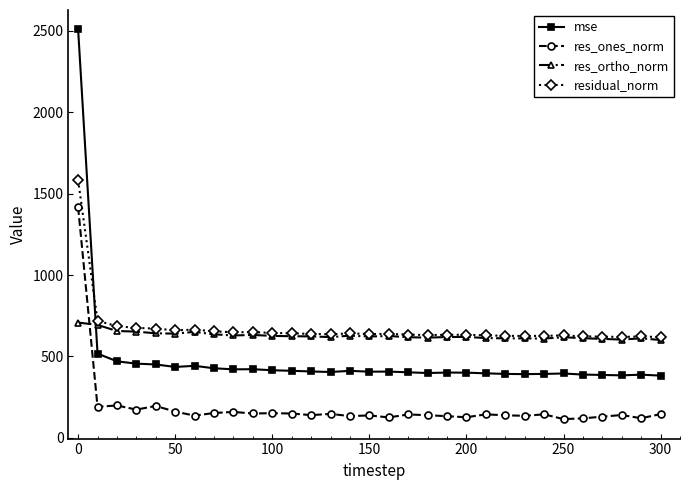

How many times do residual_norm and mse cross each other?

1